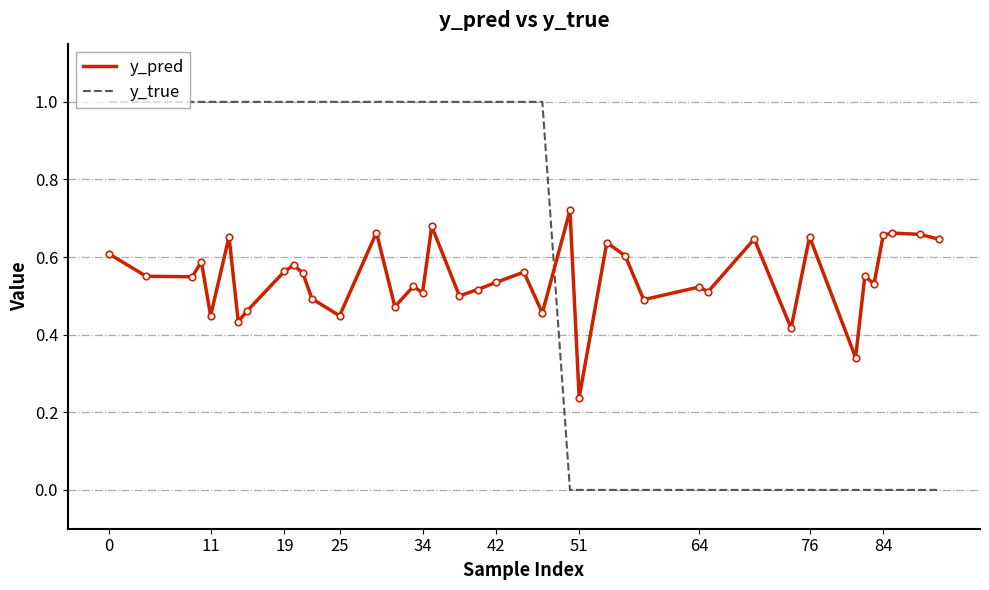

Which series has the widest spread of values?

y_true